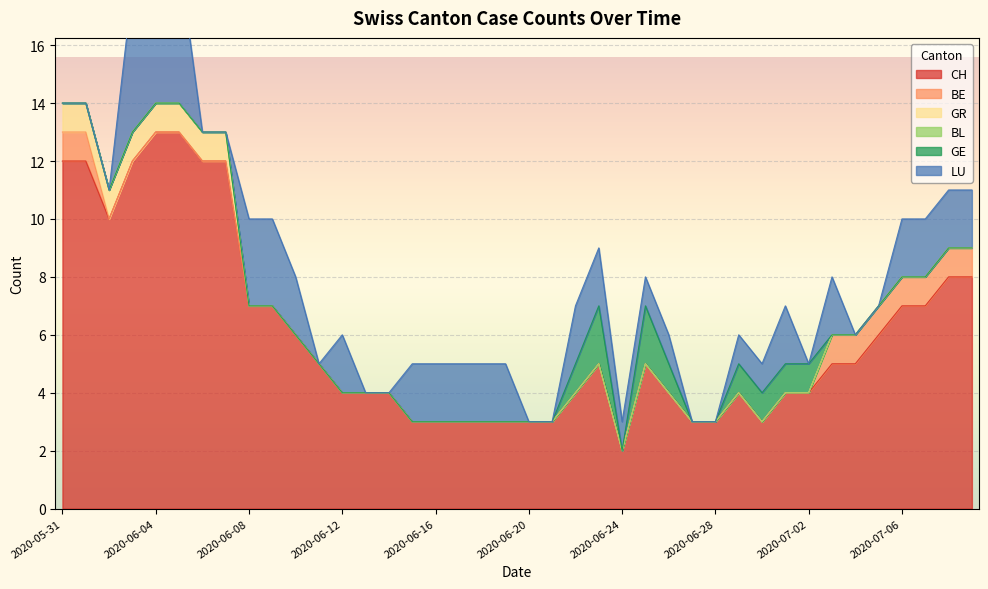

What is the label of the 34th point from the left?

2020-07-03